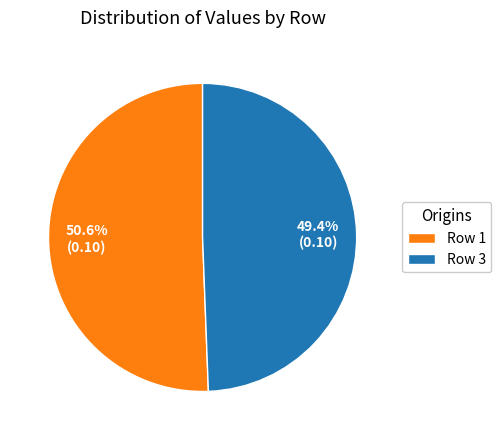

Which slice is the largest?

Row 1